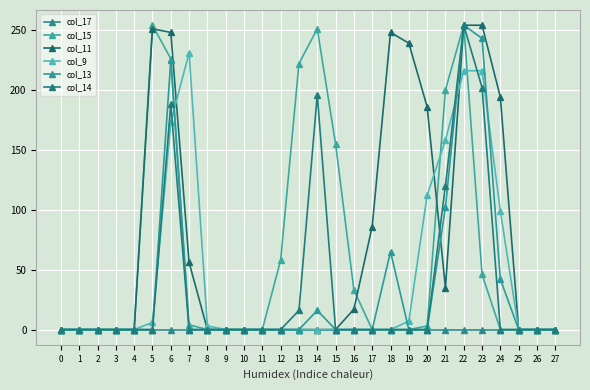

How many data points does each series have?

28